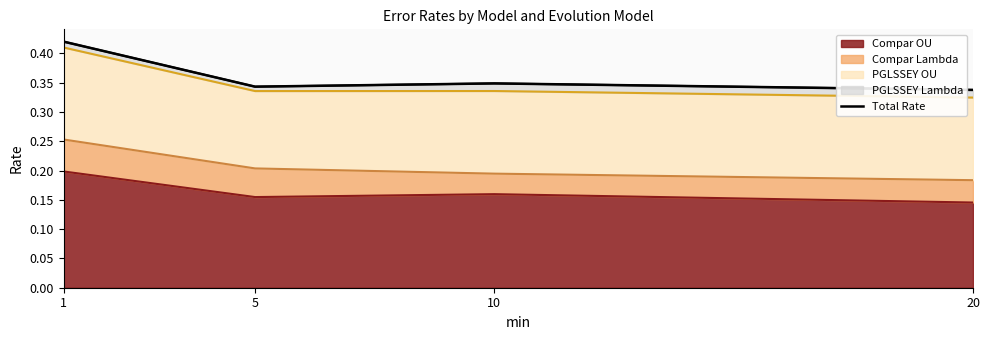

How many Compar OU values are between 0 and 1?

4